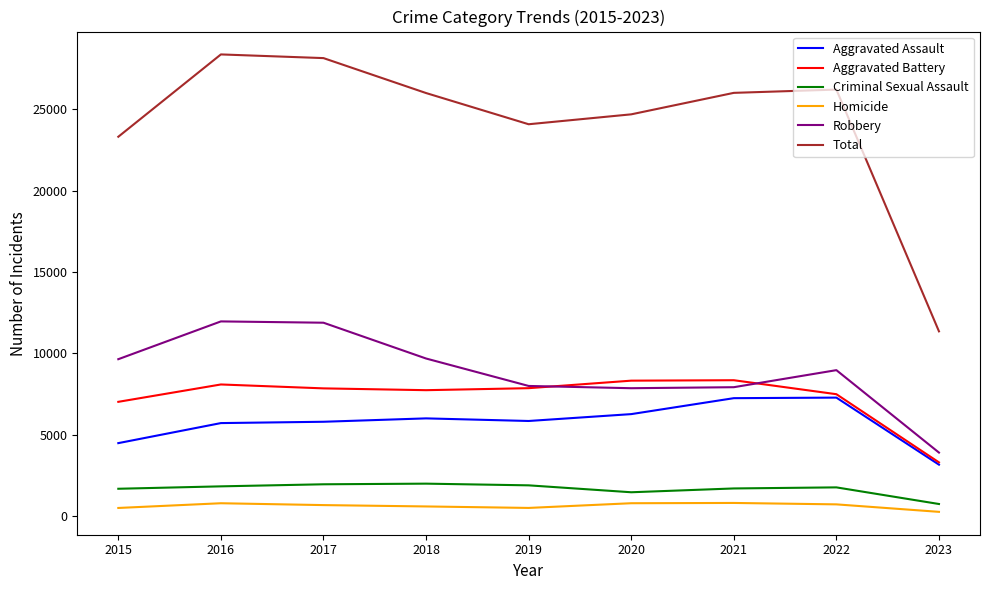

Is the value of Aggravated Battery at 2021 greater than the value of Robbery at 2022?

No